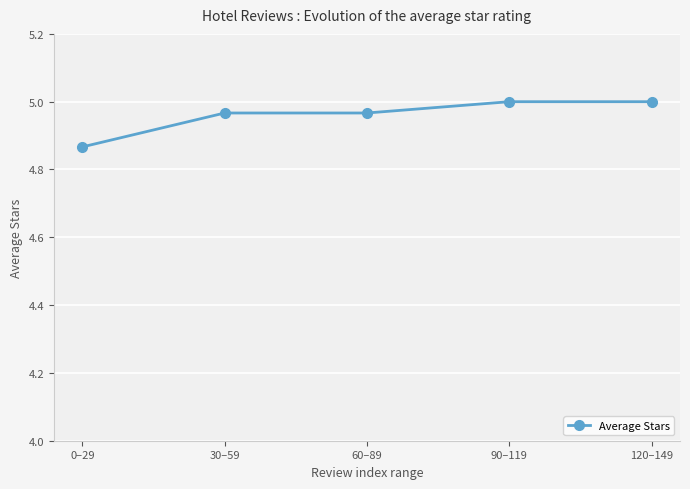

Count the values in the range 4 to 5.

5